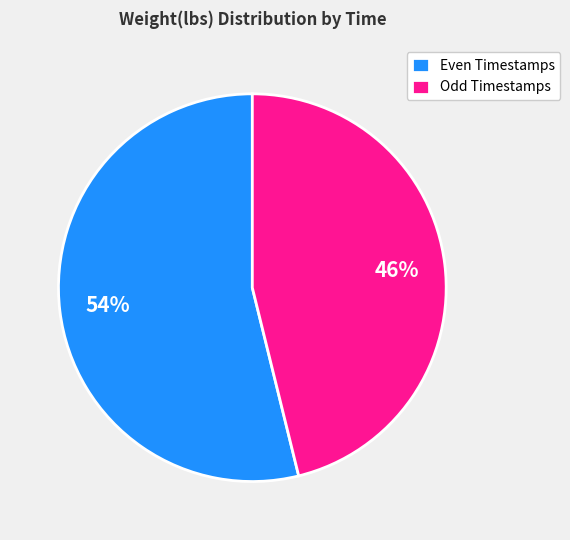

Count the number of slices in the pie.

2